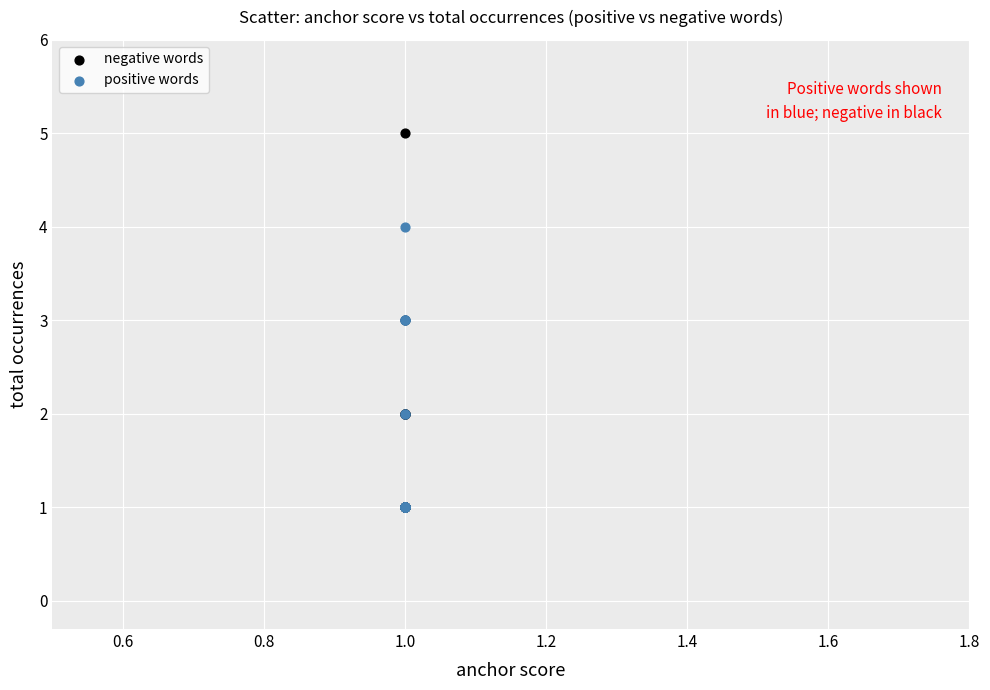

What are all the series names shown in the legend?

negative words, positive words